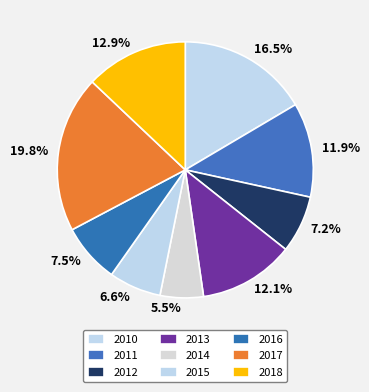

Combined, what portion of the pie is 2016 and 2012?

14.7%